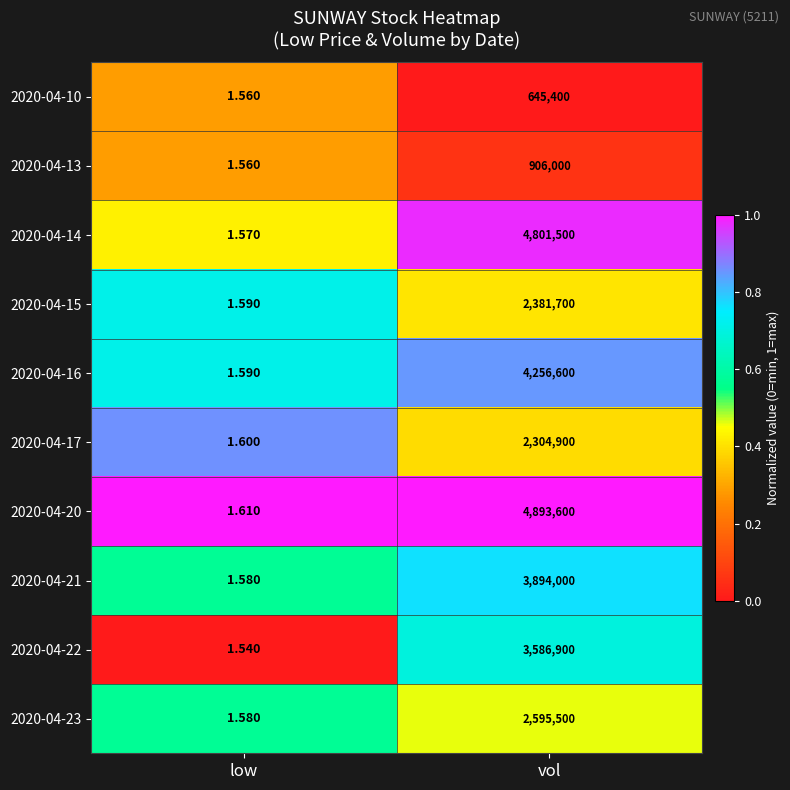

Is the value of 2020-04-21 at low greater than the value of 2020-04-13 at vol?

No